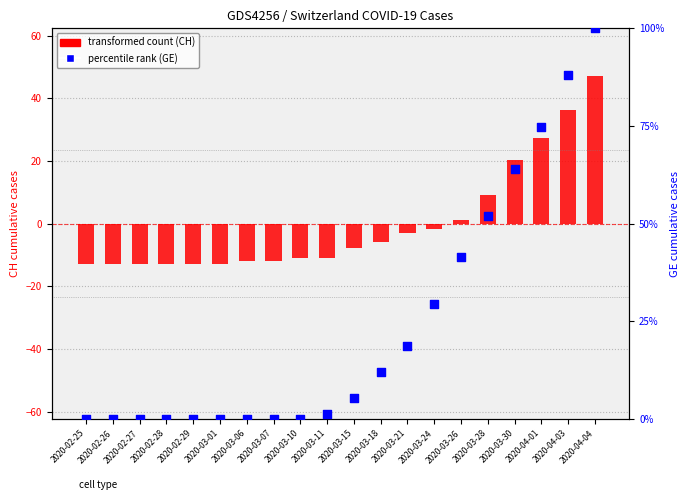

What are all the series names shown in the legend?

transformed count (CH), percentile rank (GE)